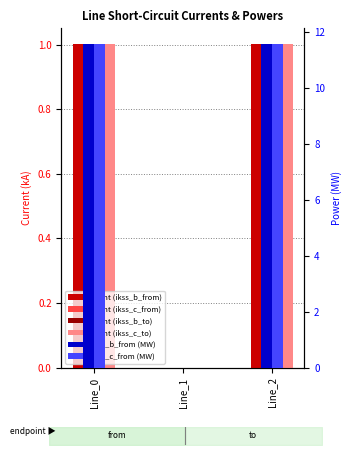

At which label does pf_skss_c_from_mw first exceed 11?

Line_0